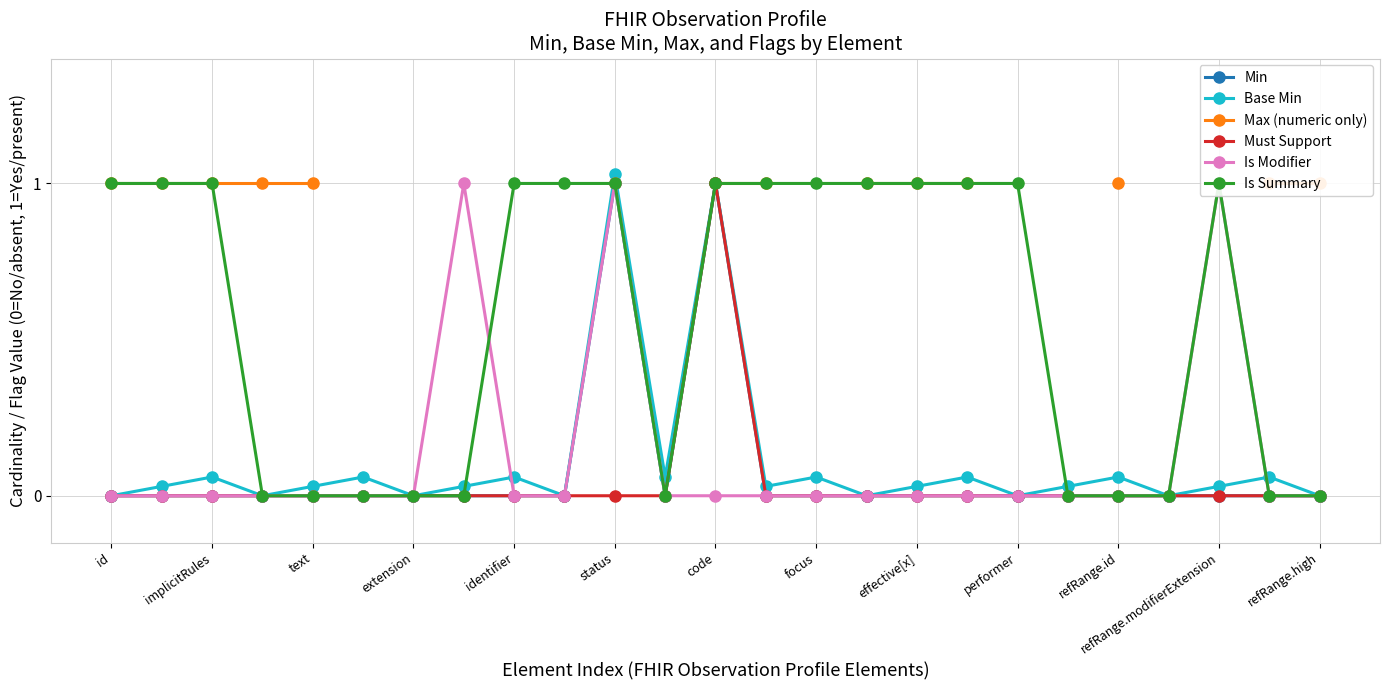

Which series has the widest spread of values?

Base Min